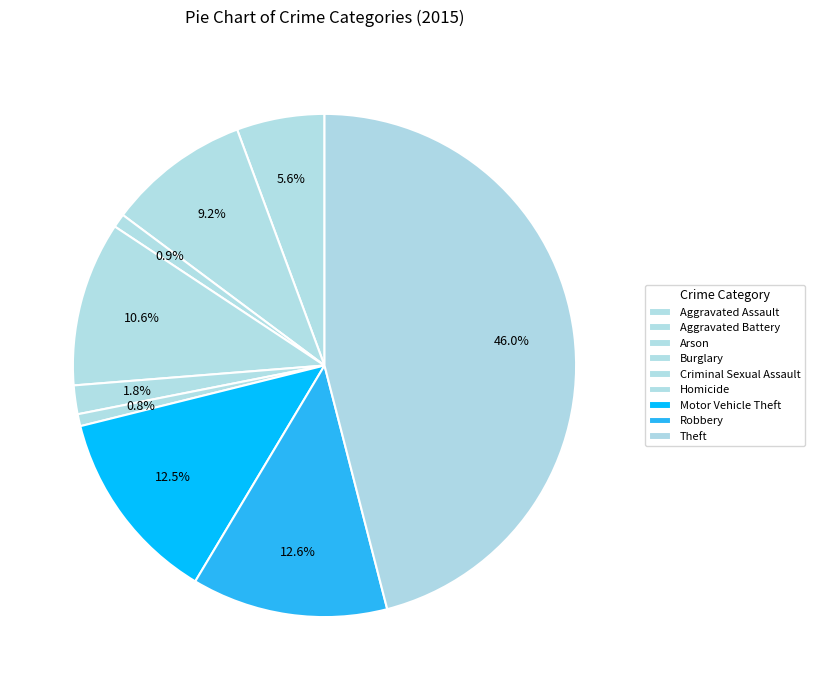

How many slices are in this pie chart?

9